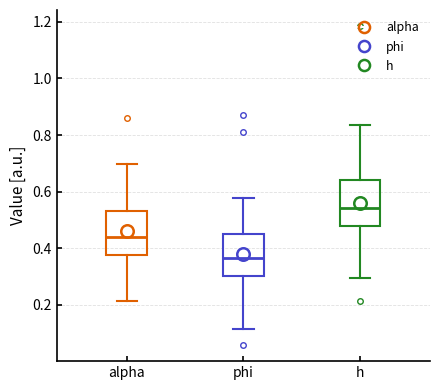

Where does the lower whisker of the box for alpha end on the y-axis? The values are not printed on the chart, so give them approximately, as read against the axis.

0.22